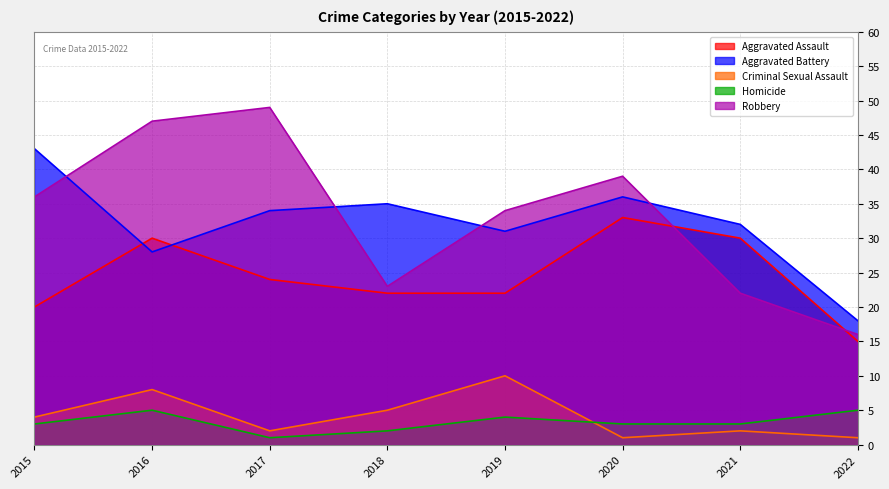

The value of Criminal Sexual Assault at 2015 is 7. True or false?

False